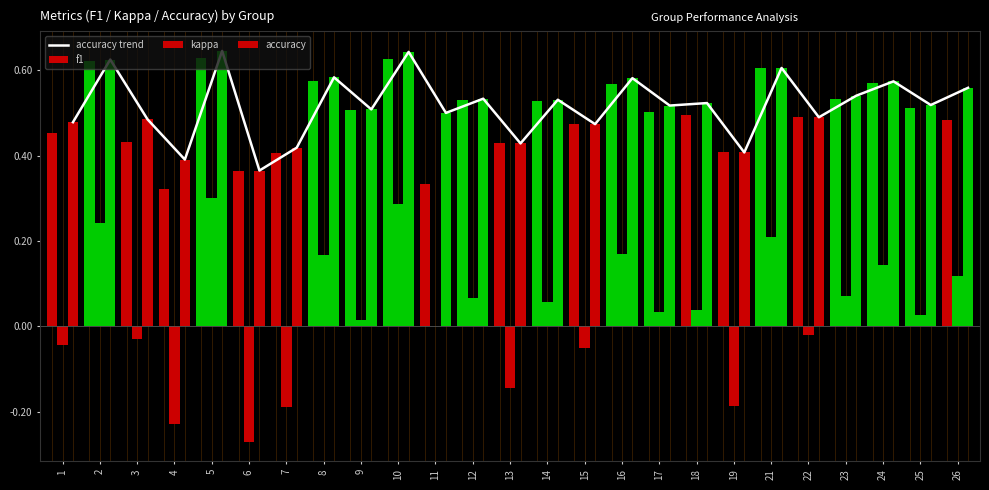

How many data points in kappa are less than 0?

9